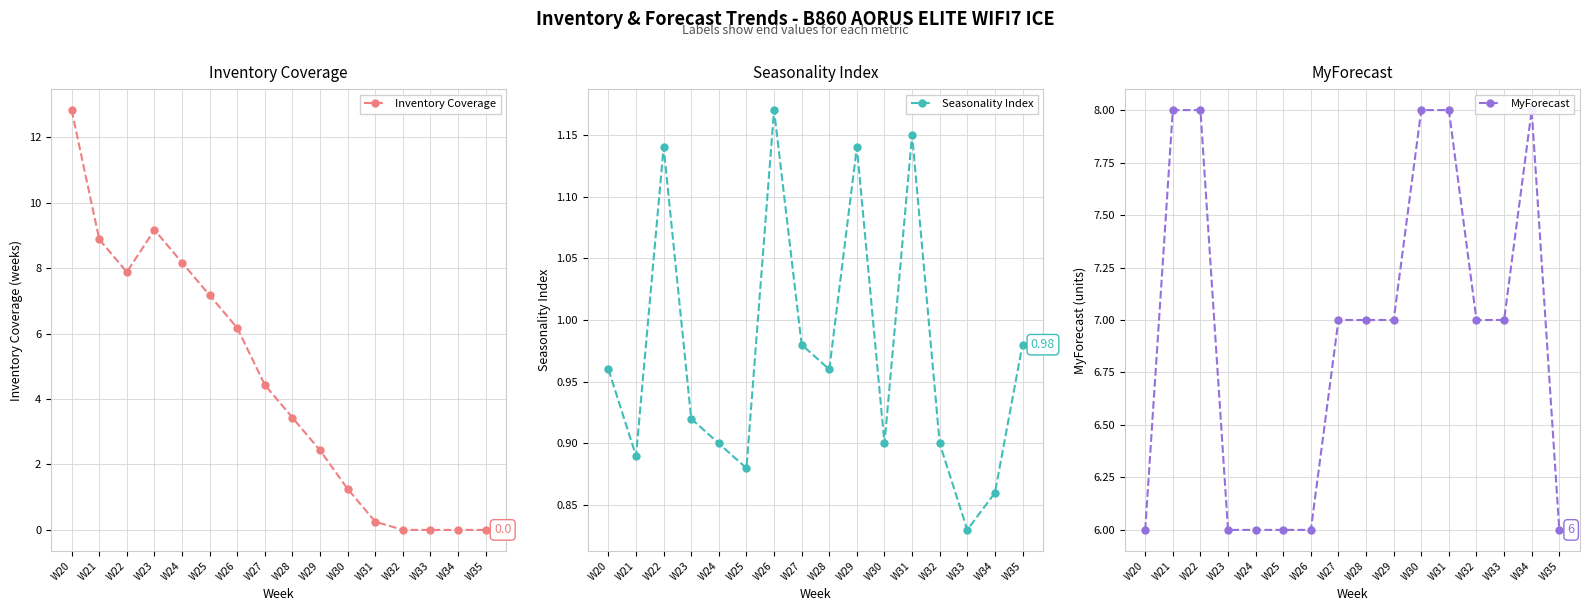

How many values in the MyForecast series are below 7?

6